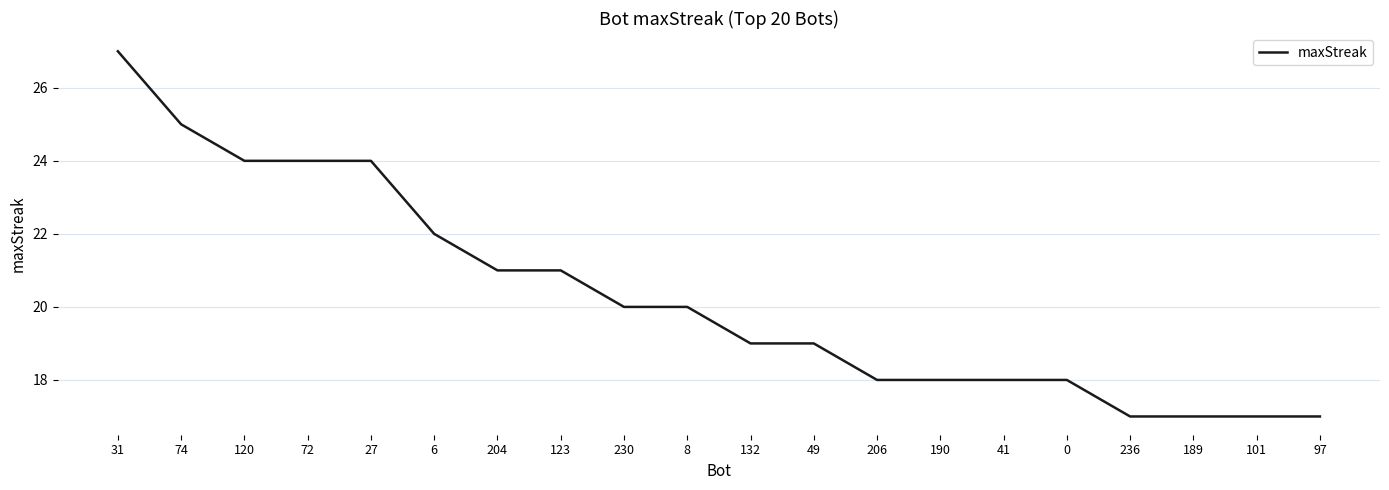

What is the greatest value displayed?

27